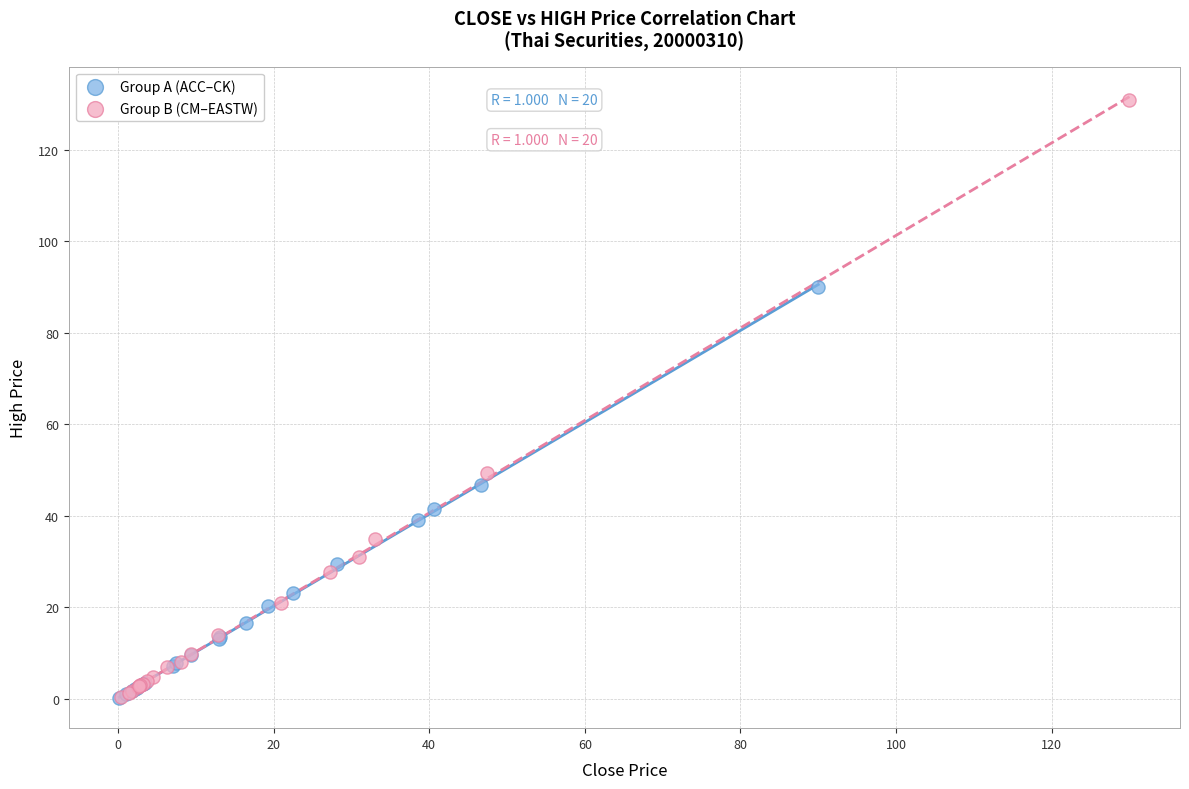

Which series contains the highest Y value?

Group B (CM–EASTW)